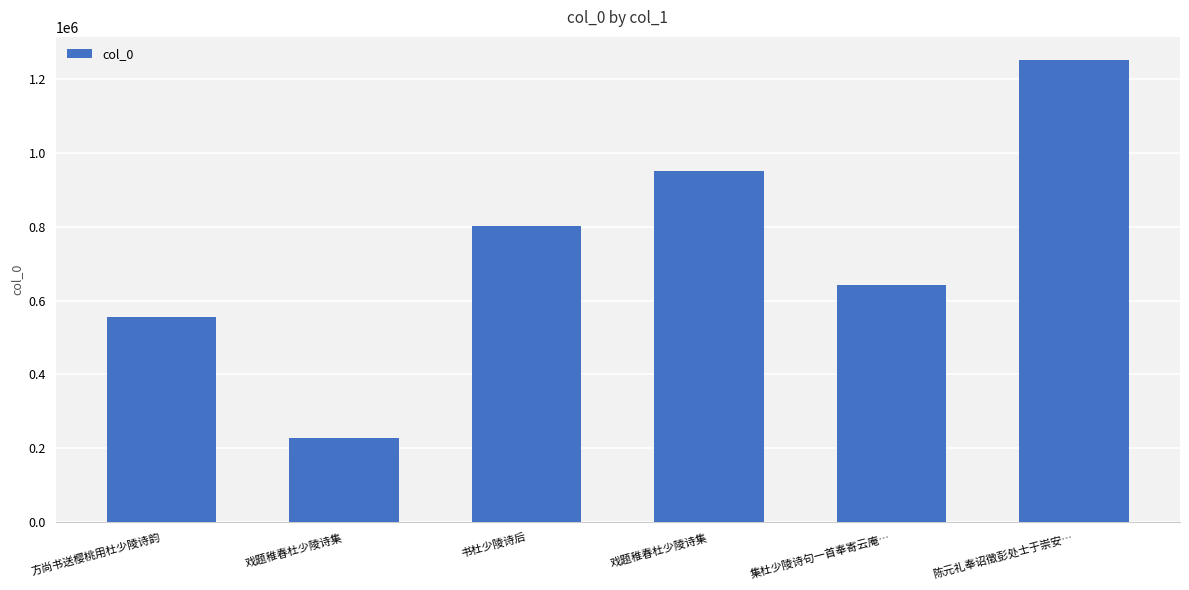

How many bars are there in total?

6